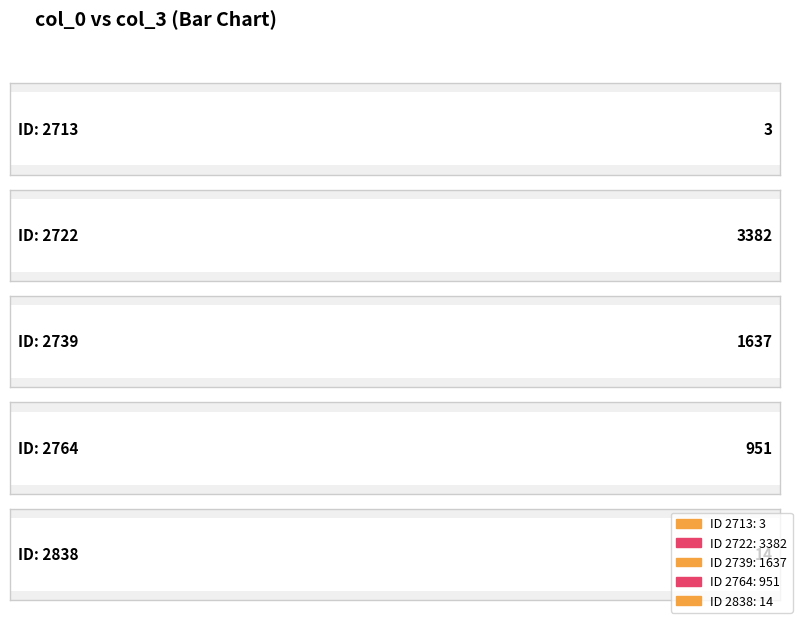

List the labels in order of value, largest first.

2722, 2739, 2764, 2838, 2713